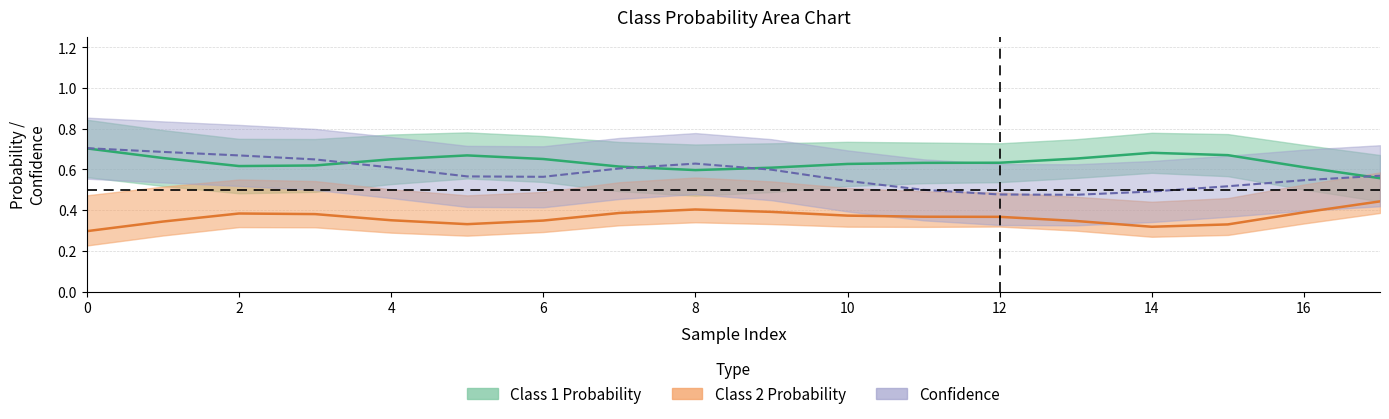

What are all the series names shown in the legend?

Class 1 Probability, Class 2 Probability, Confidence